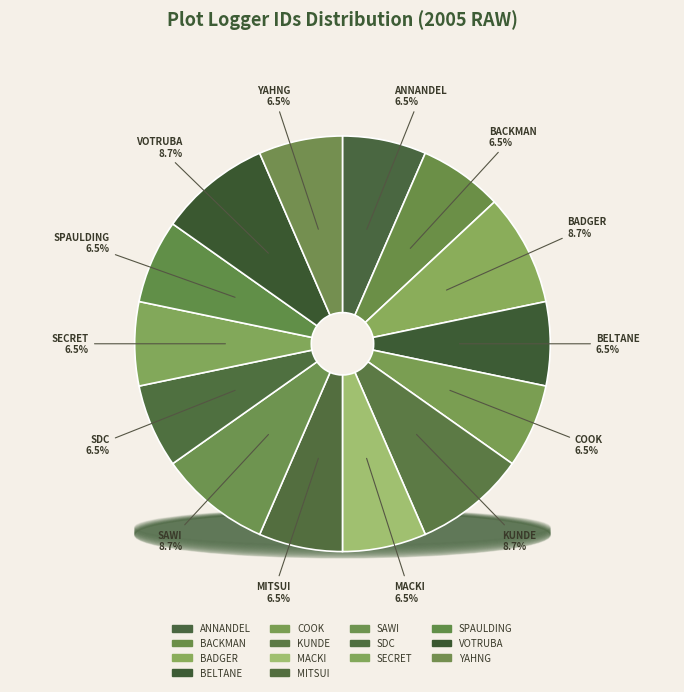

How many slices are in this pie chart?

14